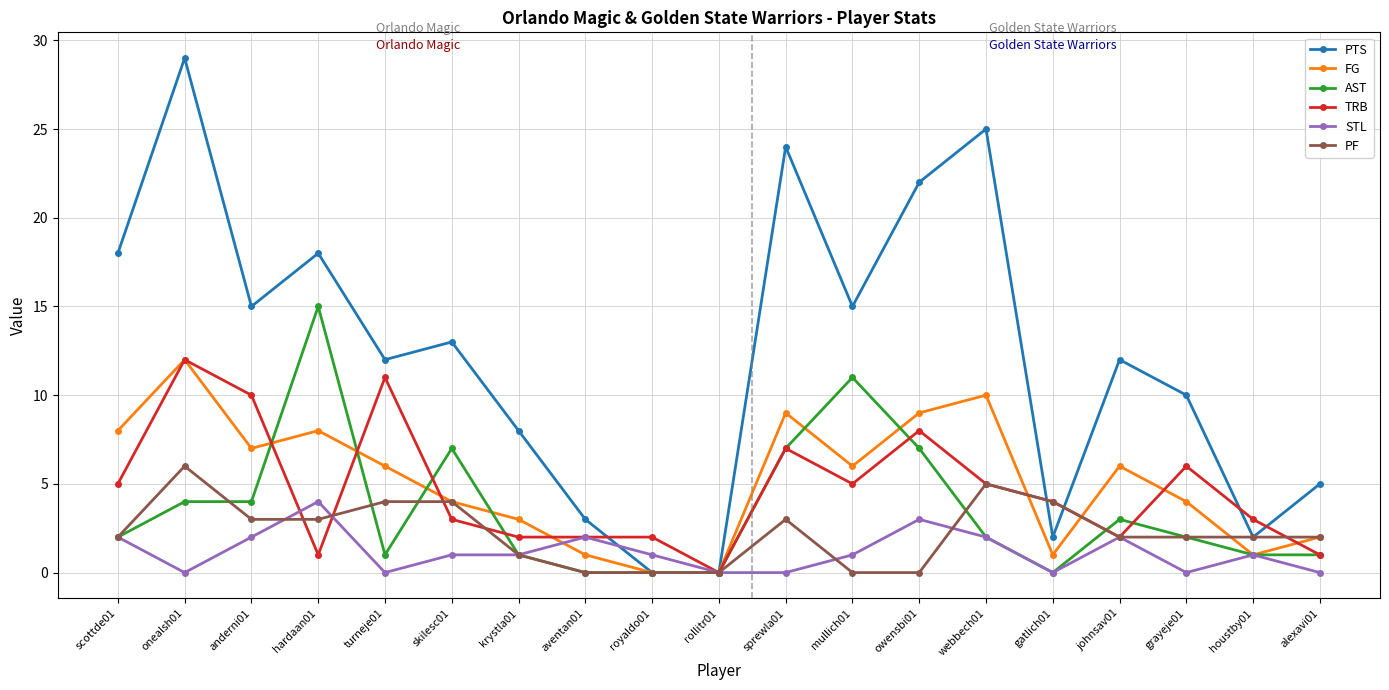

True or false: PF has more than 0 points higher than both neighbors.

True